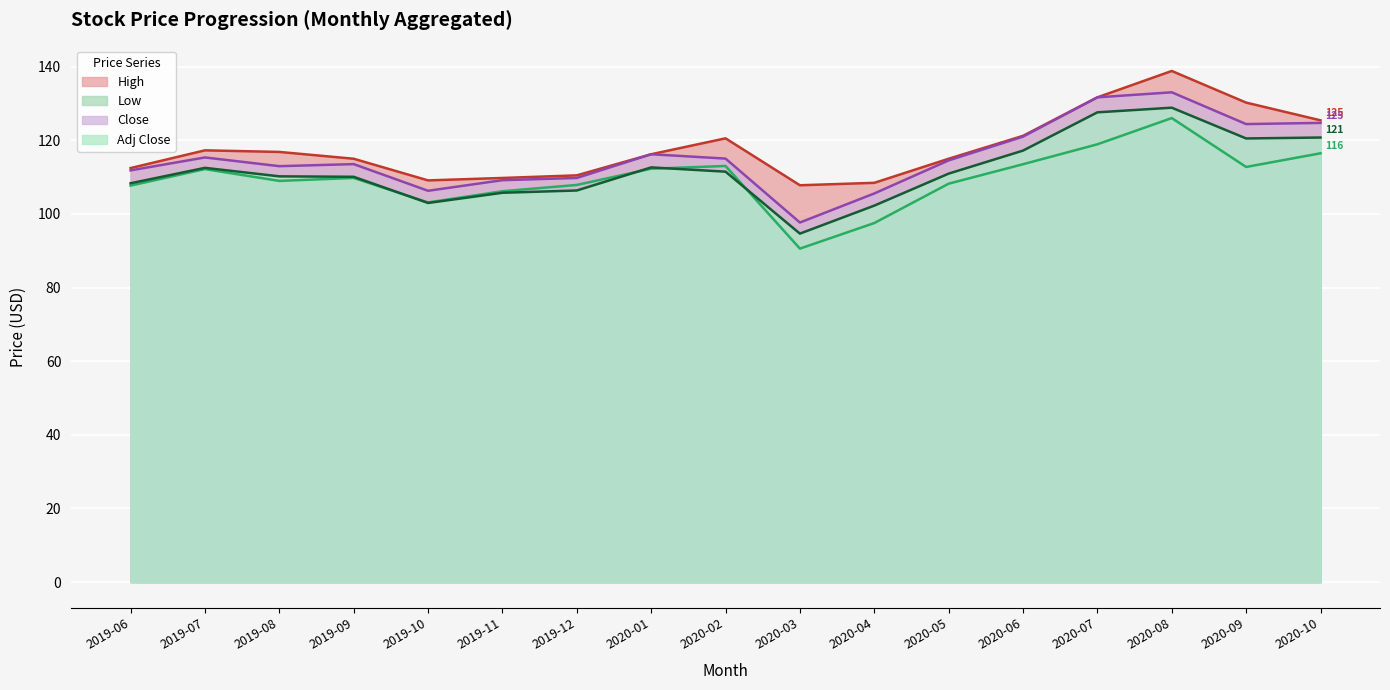

What is the difference between the maximum and minimum values in the Close series?

35.4